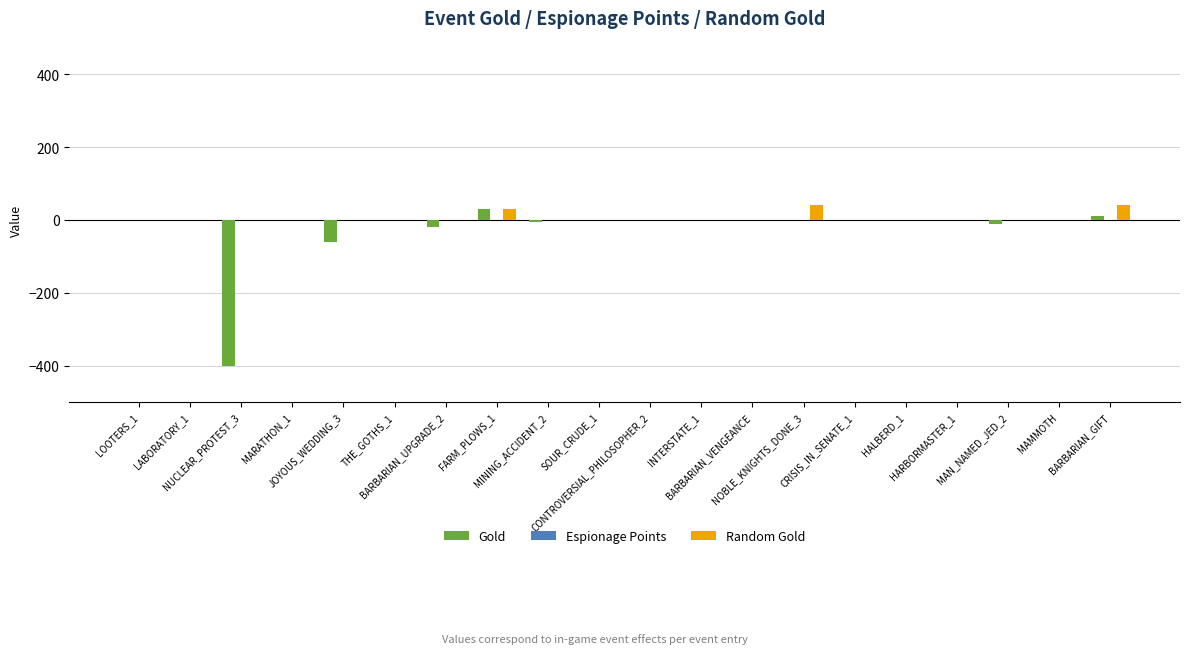

What is the sum of all Random Gold values?

110